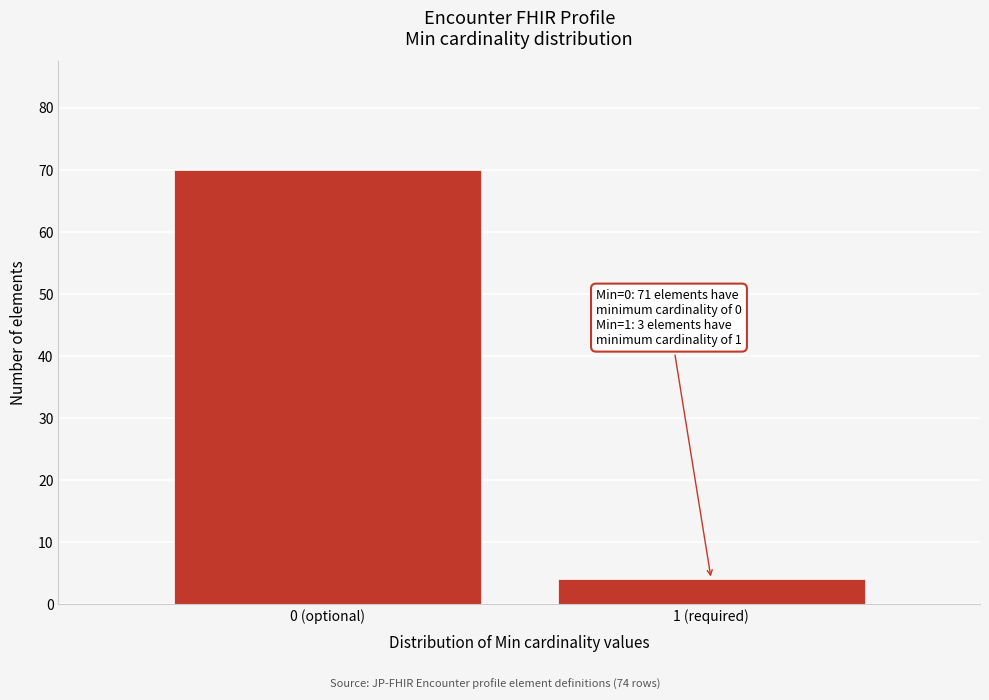

Reading left to right, what are all the values shown in this chart?

0 (optional)=70	1 (required)=4